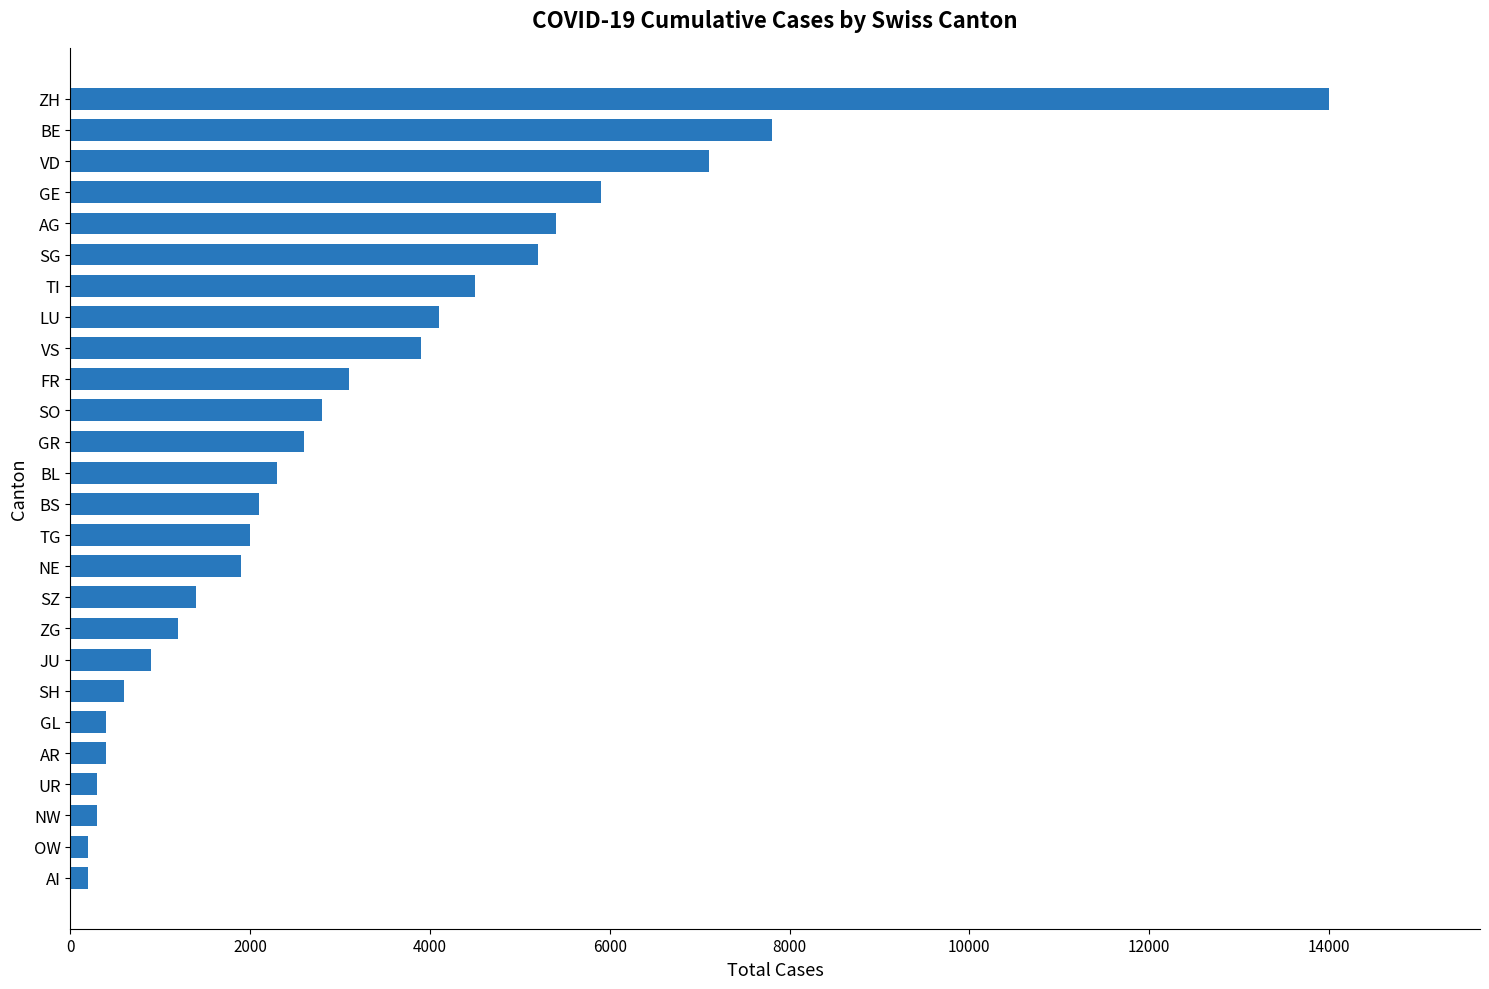

What is the difference between the values at GR and GE?

3300